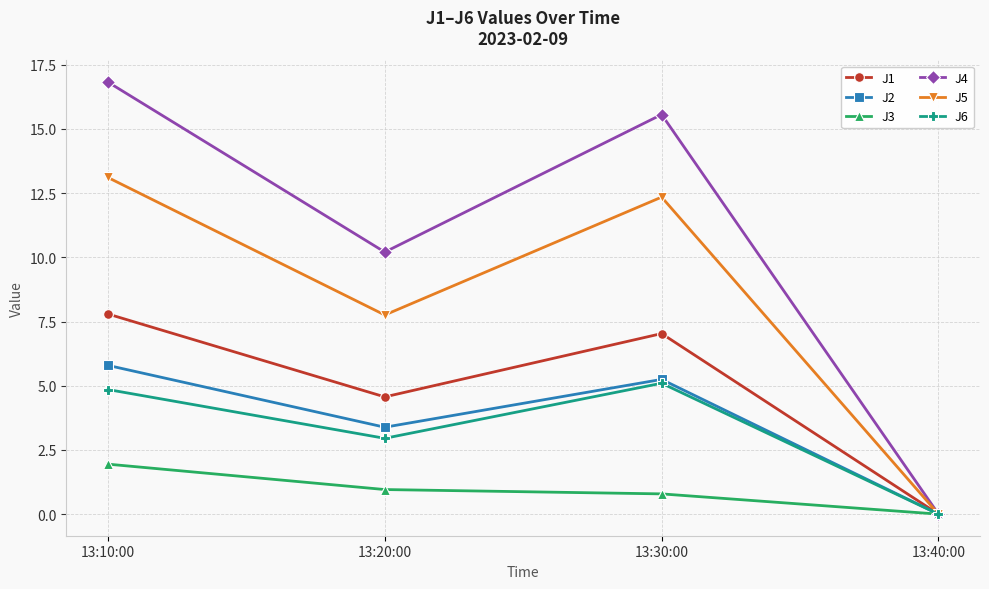

Which category has the lowest value across all series?

13:40:00